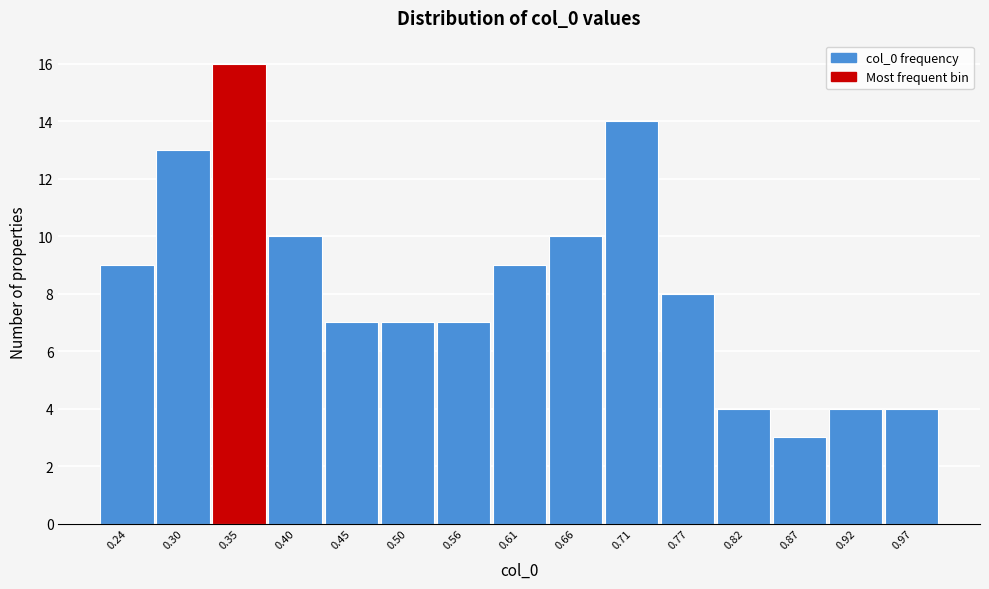

Reading left to right, list every bar in this chart as the range it spans on the x-axis followed by its height. Neither the bar edges nor the heights are printed on the chart, so give them approximately, as read against the axes.

0.22 to 0.27: 9
0.27 to 0.32: 13
0.32 to 0.37: 16
0.37 to 0.43: 10
0.43 to 0.48: 7
0.48 to 0.53: 7
0.53 to 0.58: 7
0.58 to 0.63: 9
0.63 to 0.69: 10
0.69 to 0.74: 14
0.74 to 0.79: 8
0.79 to 0.84: 4
0.84 to 0.90: 3
0.90 to 0.95: 4
0.95 to 1.00: 4